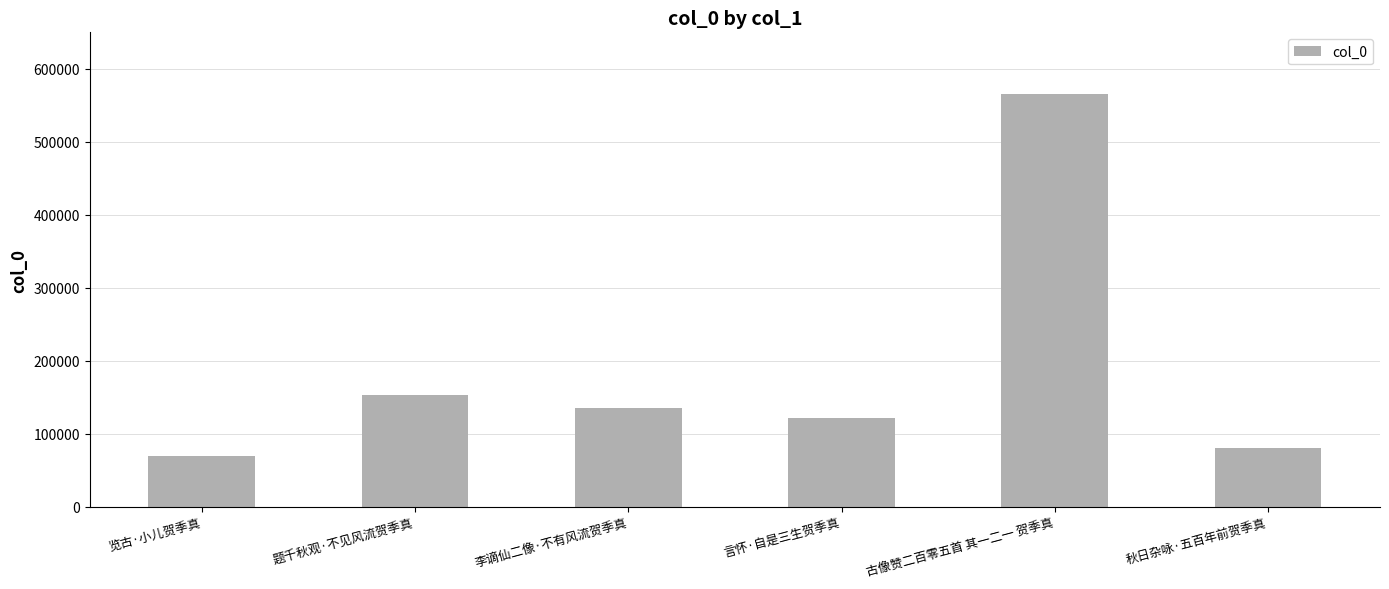

Reading left to right, what are all the values shown in this chart?

69249	153615	135940	121789	565431	80068